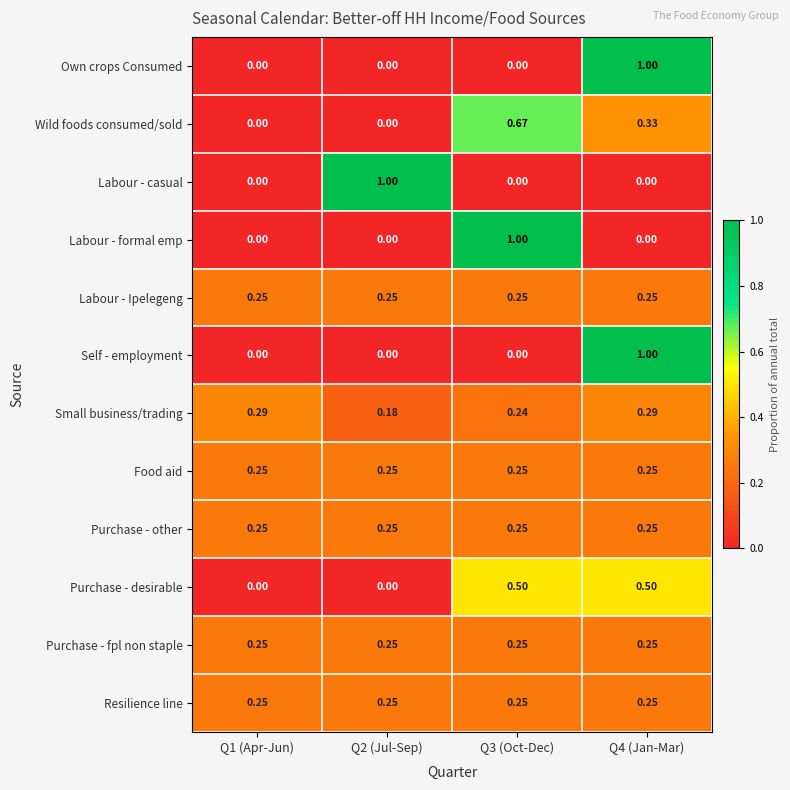

Is the value of Self - employment at Q2 (Jul-Sep) greater than the value of Purchase - other at Q1 (Apr-Jun)?

No